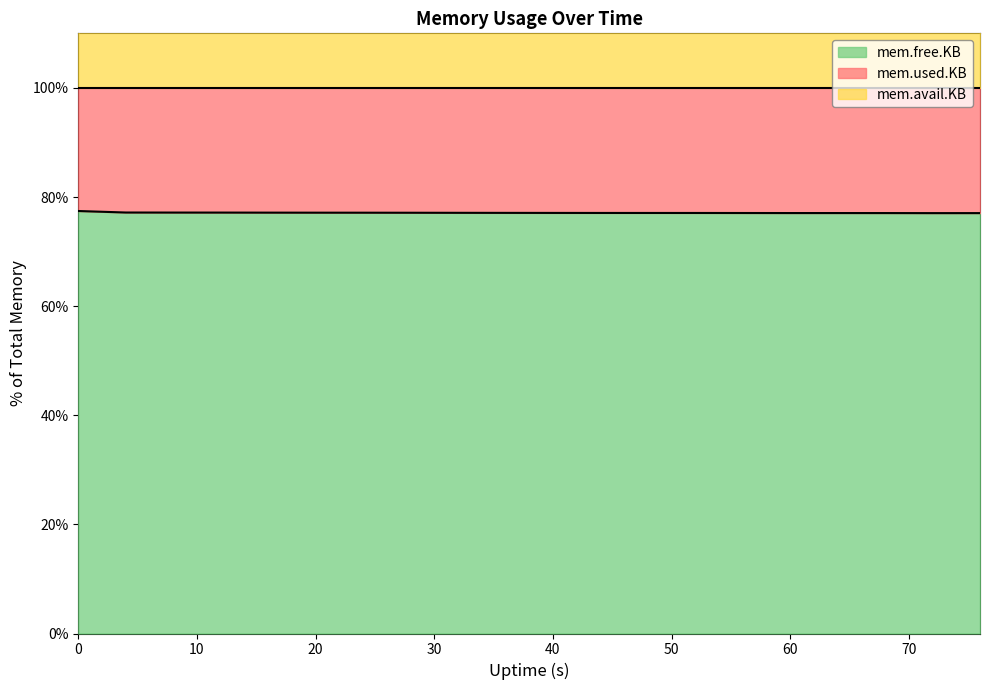

What is the lowest value of the mem.free.KB series?

77.0